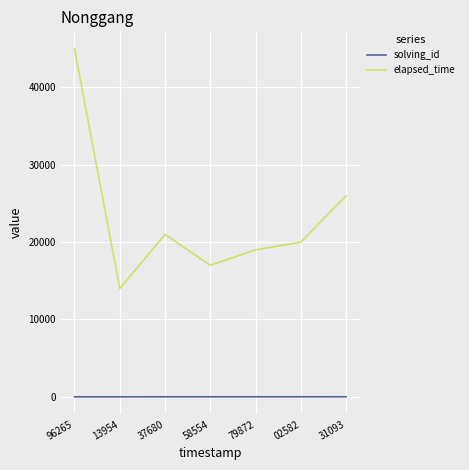

What position from the left is 02582?

6